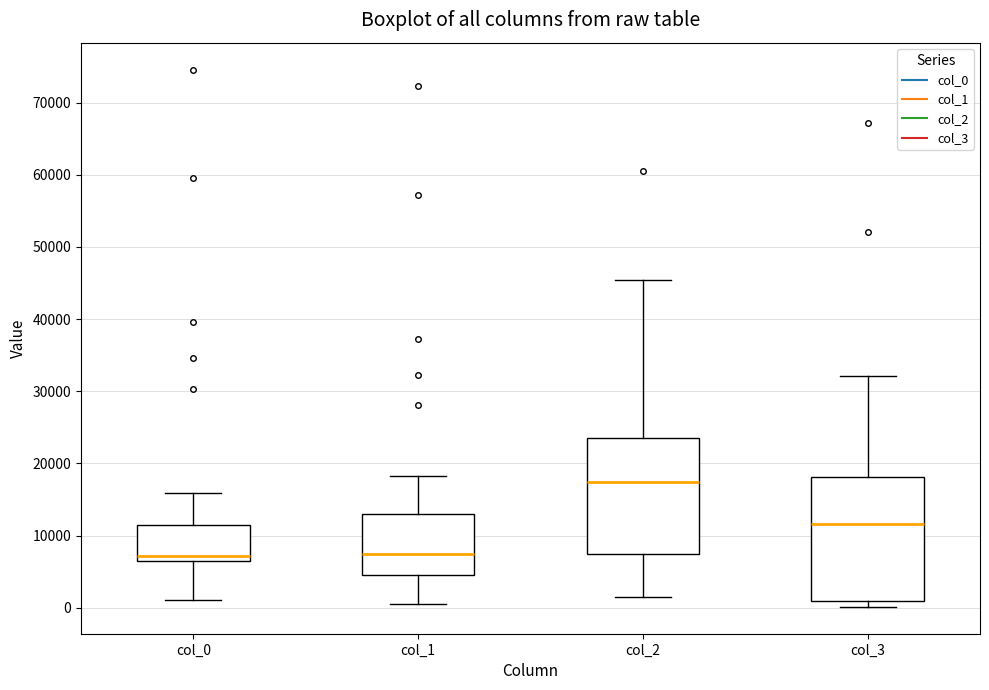

Reading left to right, read every box against the y-axis: the position of its median line, the range the box covers, and the ends of its whiskers. The values are not printed on the chart, so give them approximately, as read against the axis.

col_0: median 7000 (just above the box's lower edge), box 7000 to 11000, whiskers 1000 to 16000
col_1: median 8000, box 5000 to 13000, whiskers 1000 to 18000
col_2: median 17000, box 7000 to 24000, whiskers 1000 to 45000
col_3: median 12000, box 1000 to 18000, whiskers 0 to 32000